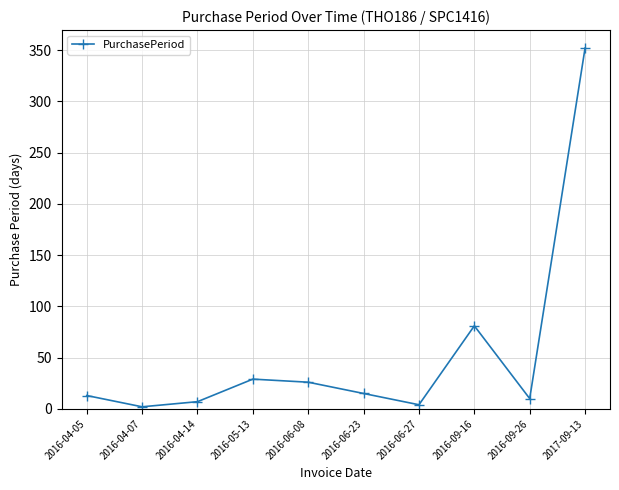

Reading left to right, list all the values displayed in this chart.

2016-04-05=13	2016-04-07=2	2016-04-14=7	2016-05-13=29	2016-06-08=26	2016-06-23=15	2016-06-27=4	2016-09-16=81	2016-09-26=10	2017-09-13=352